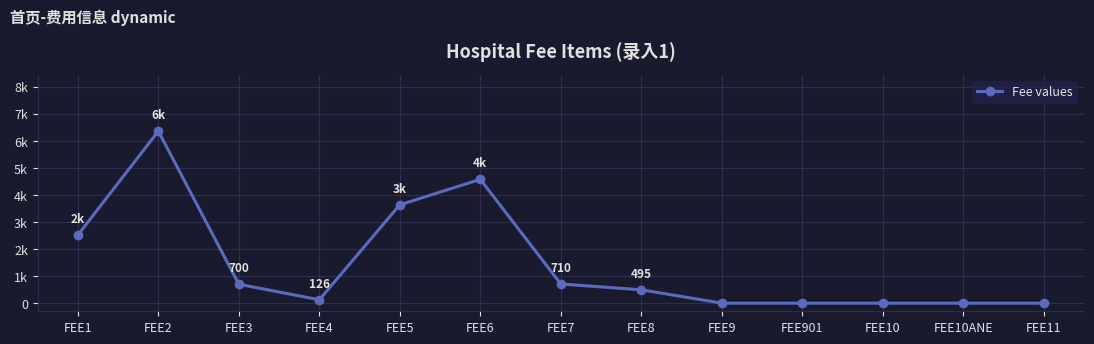

What is the label of the 13th point from the right?

FEE1